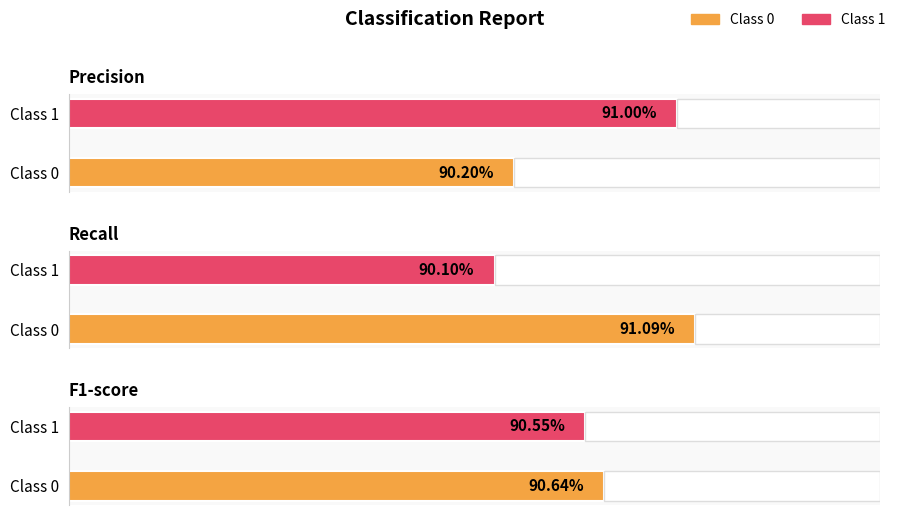

Reading left to right, transcribe all the data shown in this chart.

precision: 0.9	0.9
recall: 0.9	0.9
f1-score: 0.9	0.9